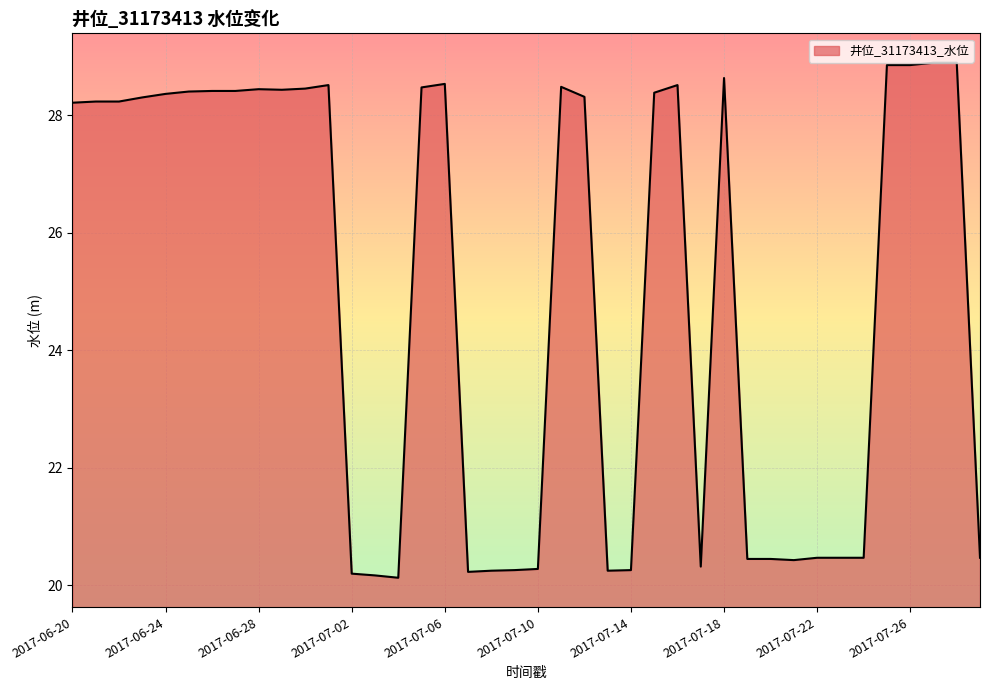

What is the minimum value shown in the chart?

20.1